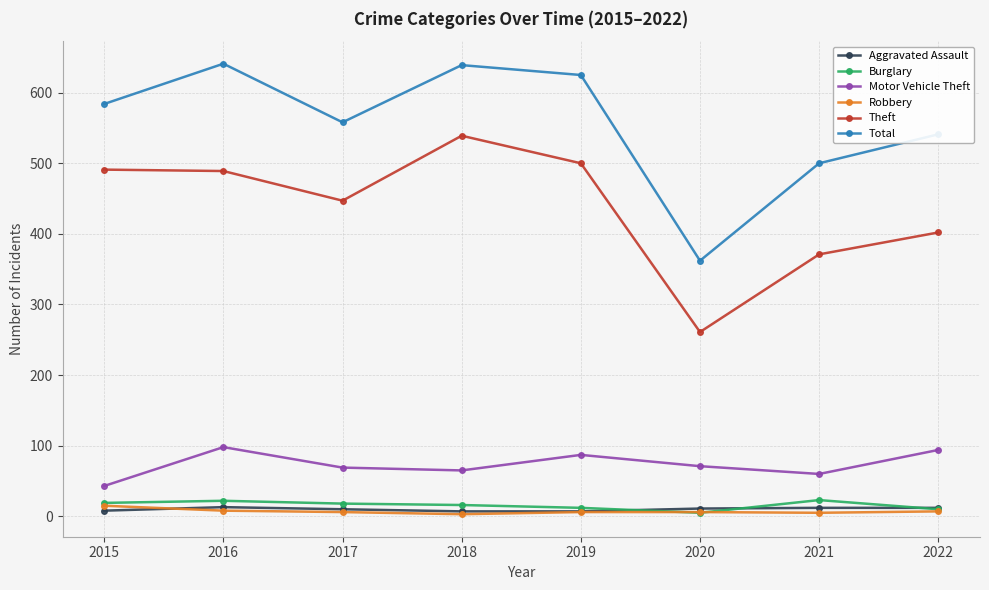

At how many categories does at least one series exceed 243?

8